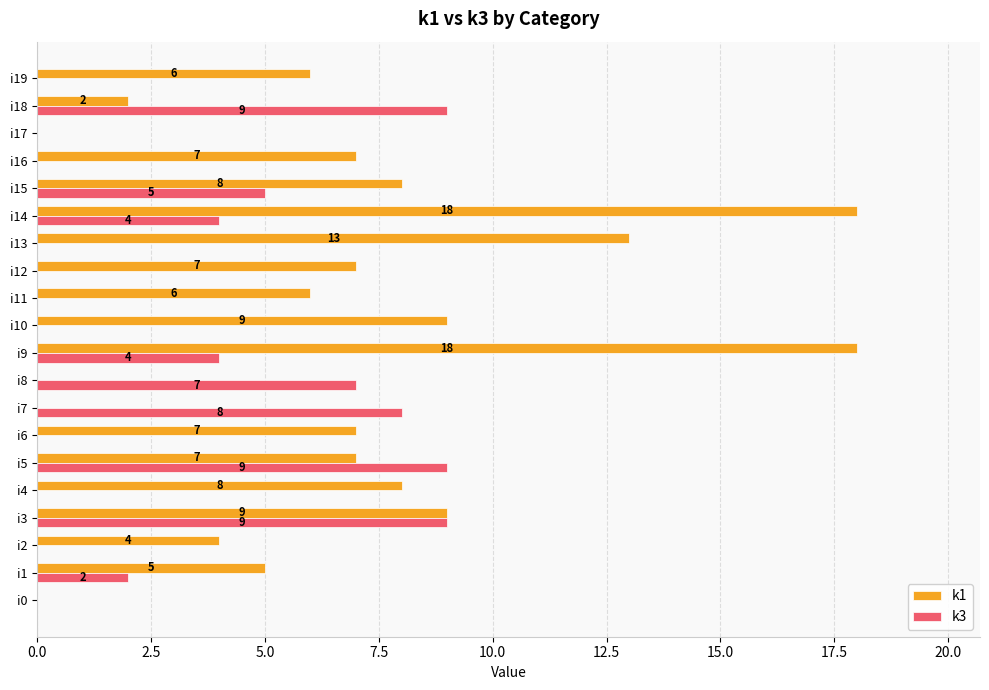

What are all the series names shown in the legend?

k1, k3